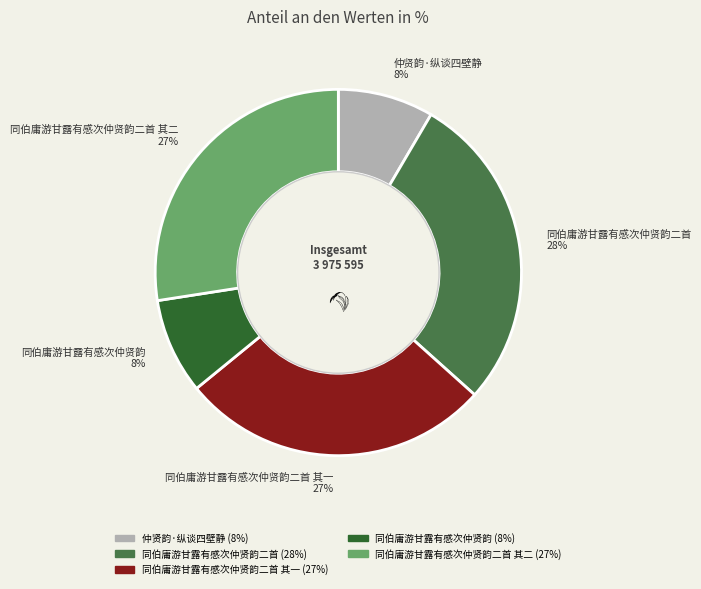

Count the number of slices in the pie.

5